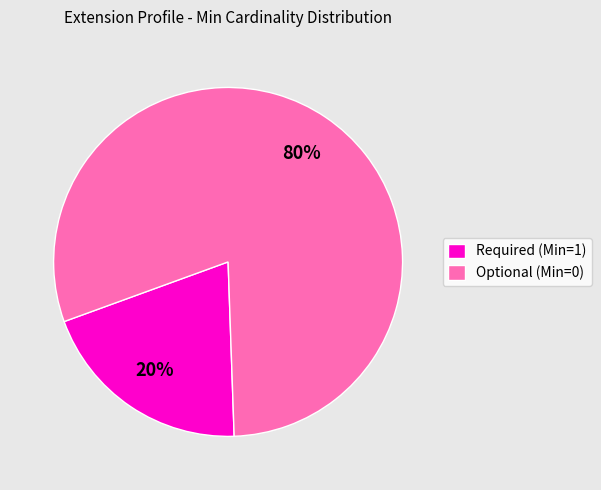

How many segments does this pie chart have?

2